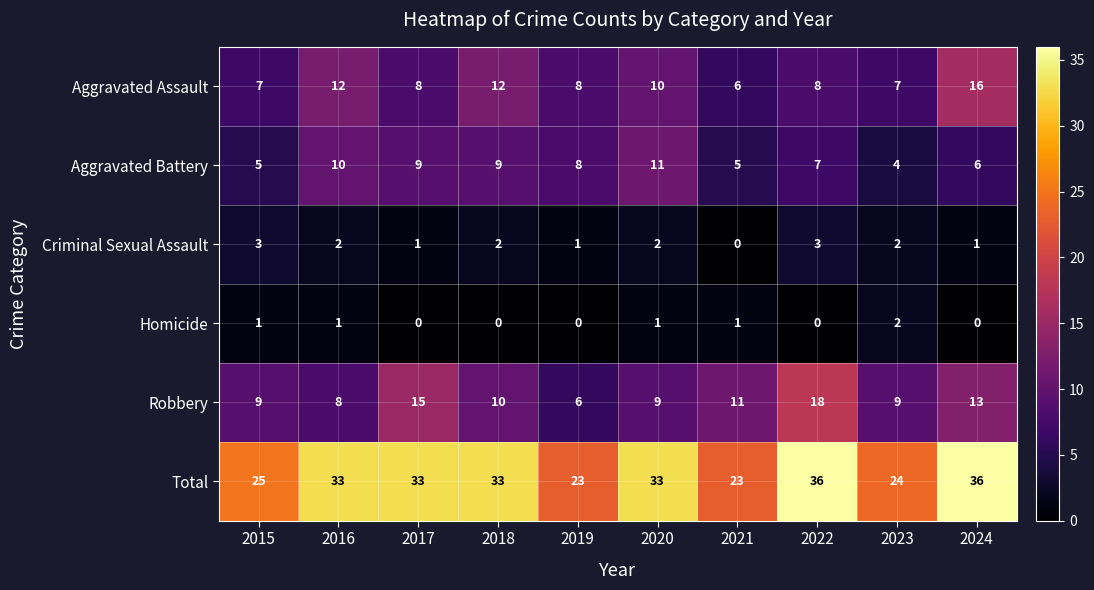

The Aggravated Assault series shows 7 at 2023. True or false?

True